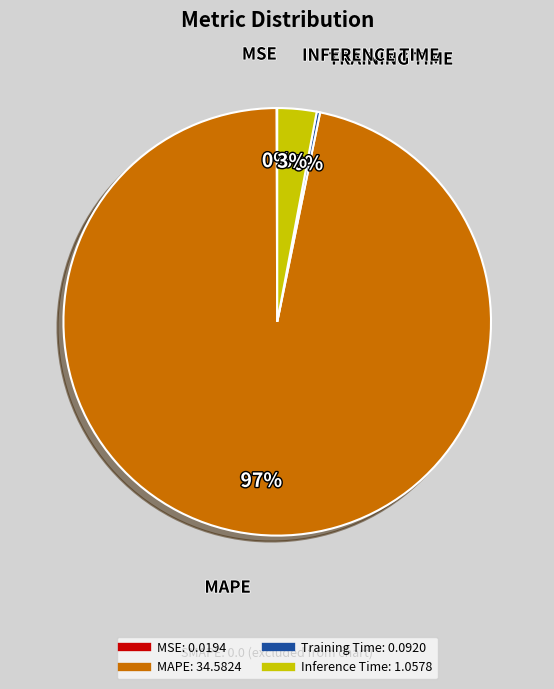

To the nearest percent, what is the average slice percentage?

25%